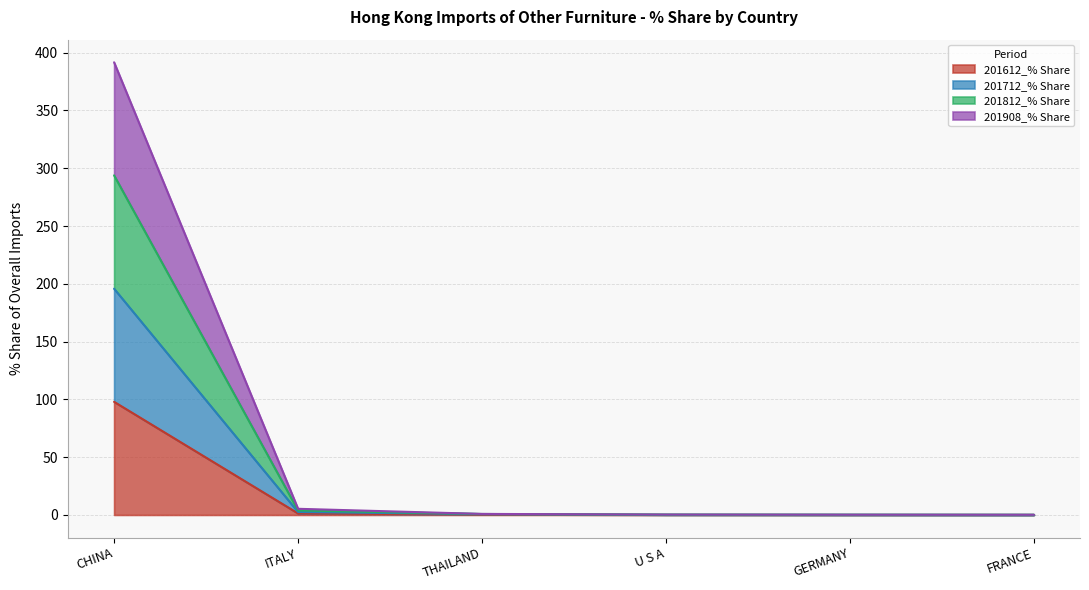

What is the greatest value displayed?

391.7